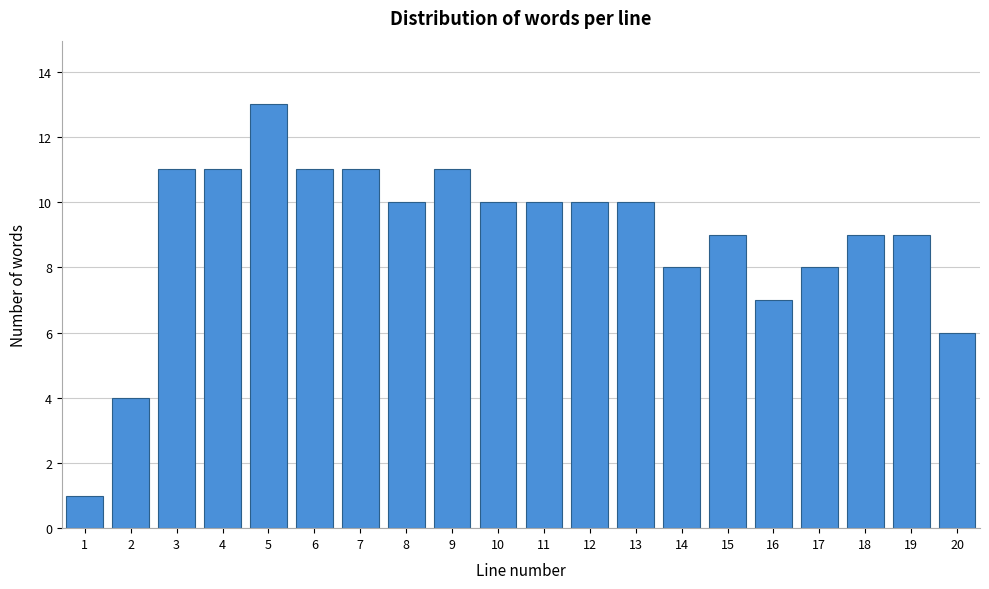

Reading right to left, extract all data points from this chart.

6	9	9	8	7	9	8	10	10	10	10	11	10	11	11	13	11	11	4	1